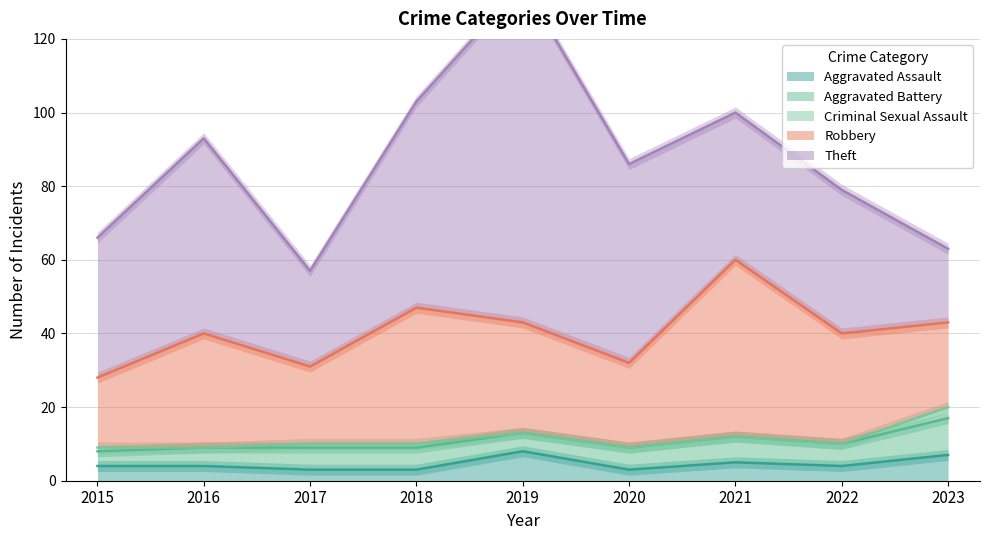

Reading left to right, list all the values displayed in this chart.

Aggravated Assault: 4	4	3	3	8	3	5	4	7
Aggravated Battery: 4	5	6	6	5	6	7	6	10
Criminal Sexual Assault: 1	0	1	1	0	0	0	0	3
Robbery: 19	31	21	37	30	23	48	30	23
Theft: 38	53	26	56	92	54	40	39	20